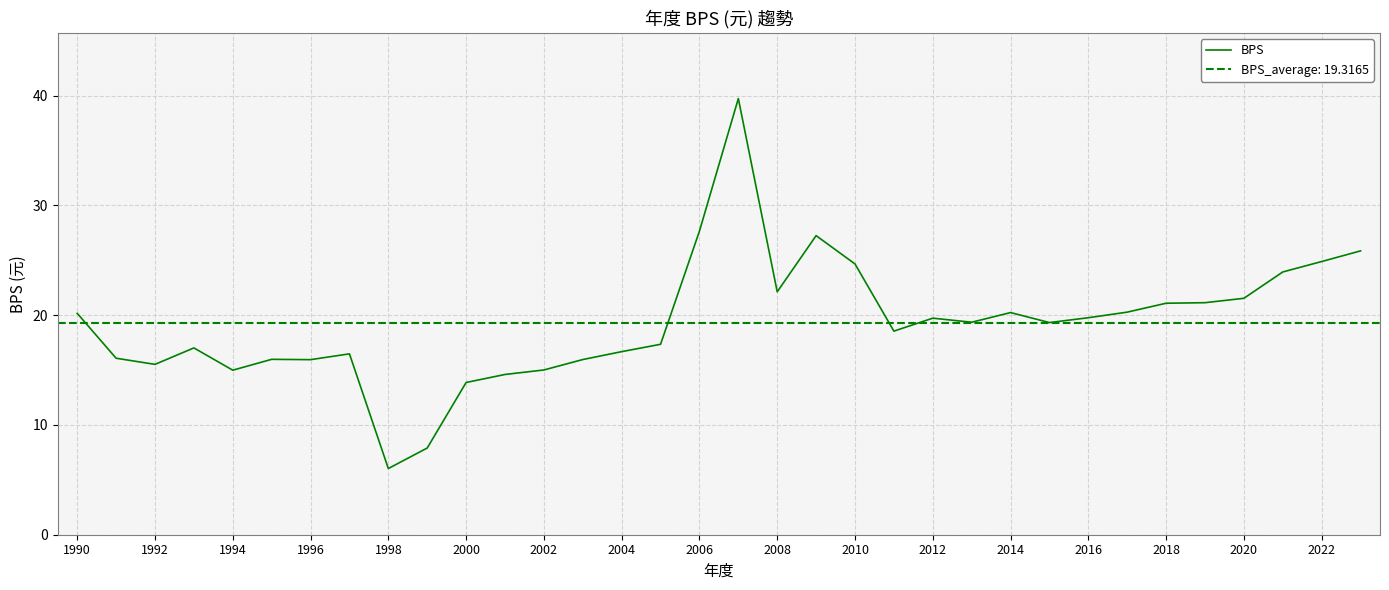

Reading left to right, extract all data points from this chart.

20.2	16.1	15.5	17.0	15.0	16.0	15.9	16.5	6.0	7.9	13.9	14.6	15.0	16.0	16.7	17.4	27.7	39.7	22.1	27.2	24.7	18.6	19.7	19.4	20.2	19.3	19.8	20.3	21.1	21.1	21.5	23.9	24.9	25.9